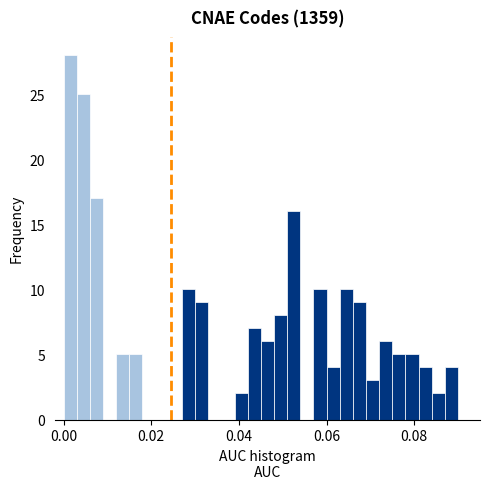

Read against the x-axis, roughly where is the centre of the tallest bar?

0.002